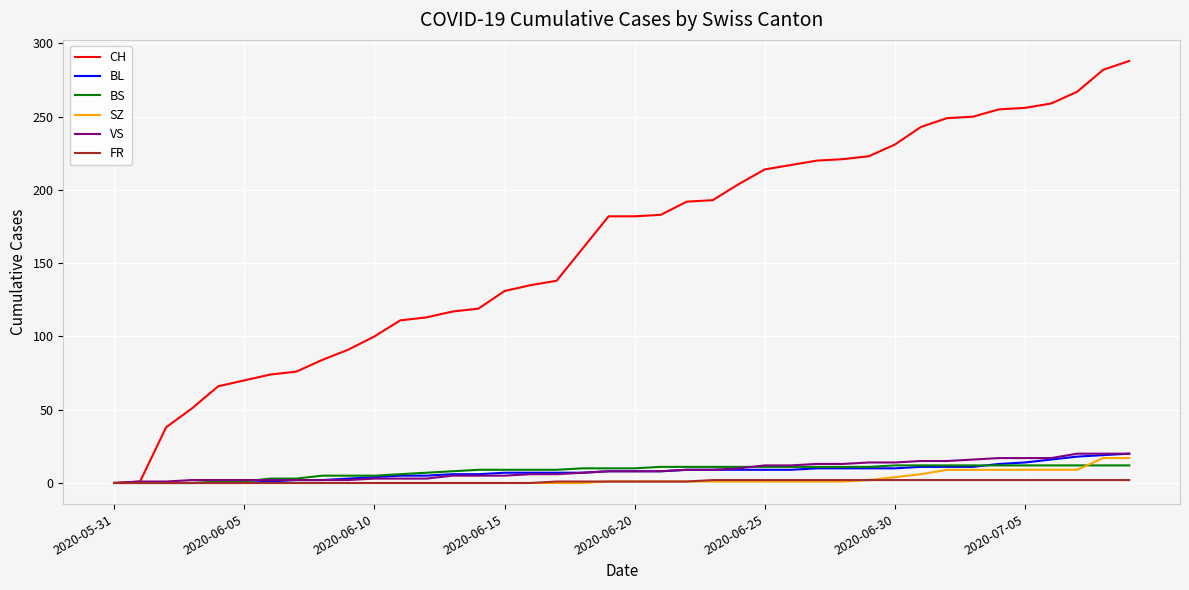

Which series has the largest total across all categories?

CH